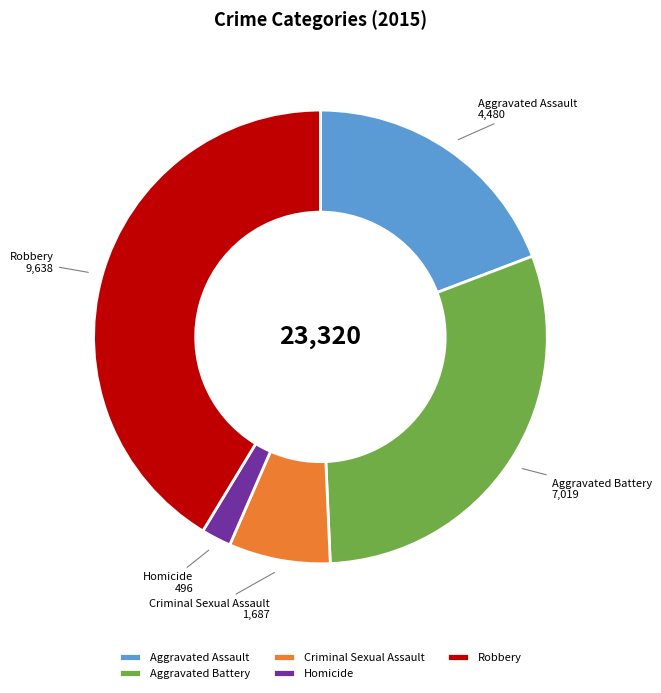

Is the sum of Homicide and Robbery greater than half?

No